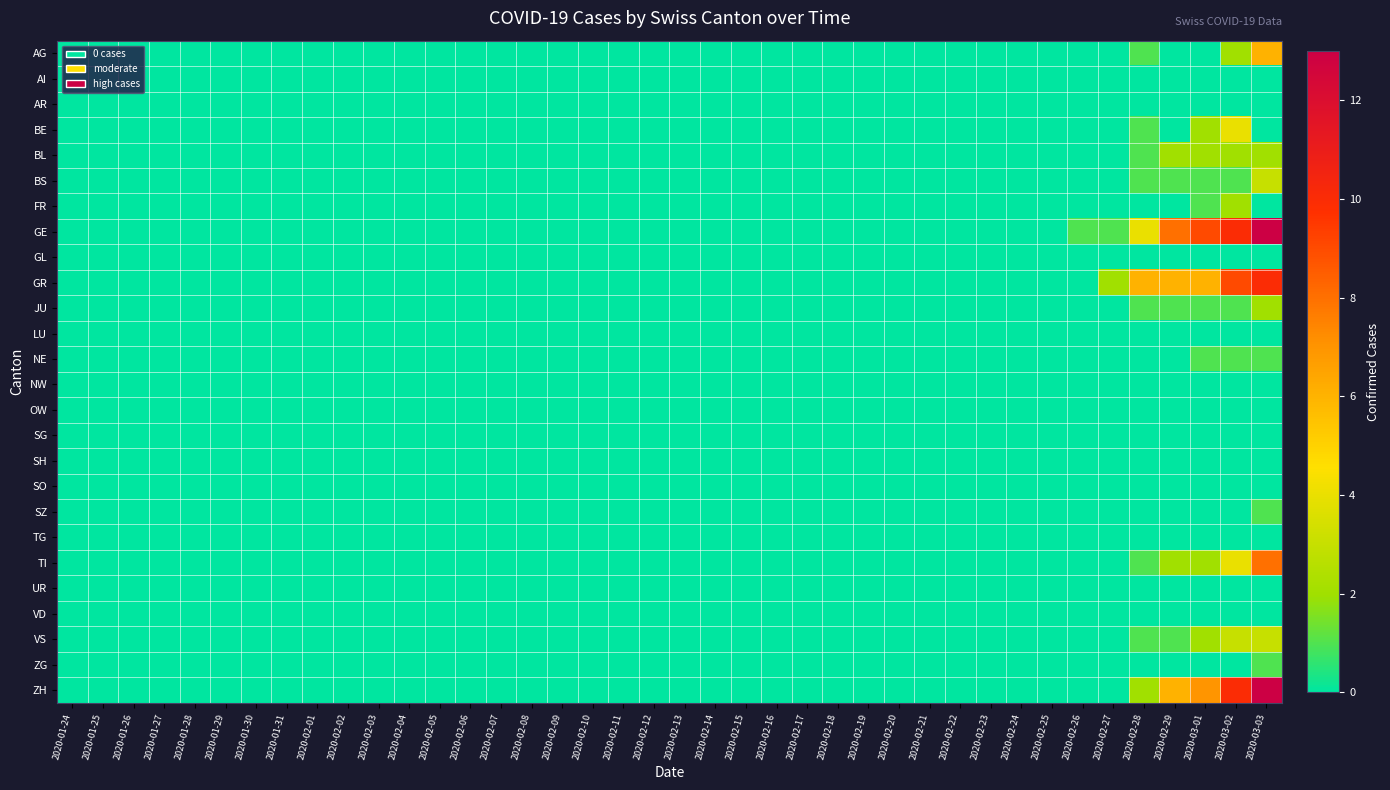

Rank the series by their maximum value, from lowest to highest.

AI, AR, GL, LU, NW, OW, SG, SH, SO, TG, UR, VD, NE, SZ, ZG, BL, FR, JU, BS, VS, BE, AG, TI, GR, GE, ZH